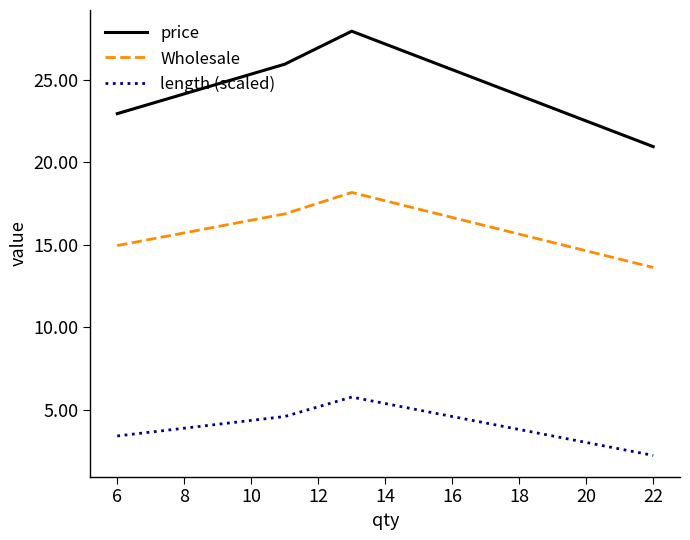

True or false: length (scaled) and price cross at least once.

False